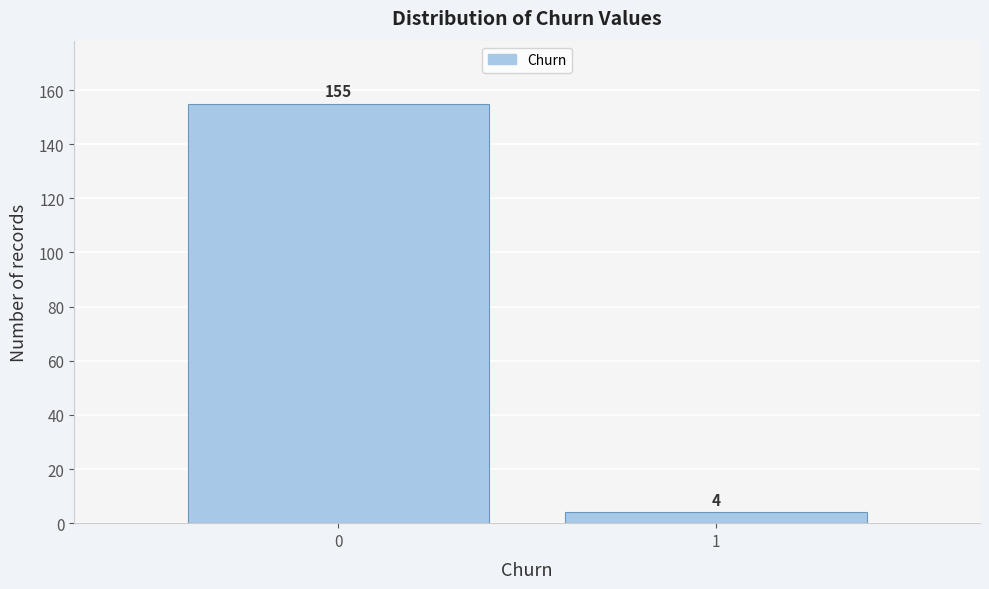

Reading left to right, list all the values displayed in this chart.

155	4